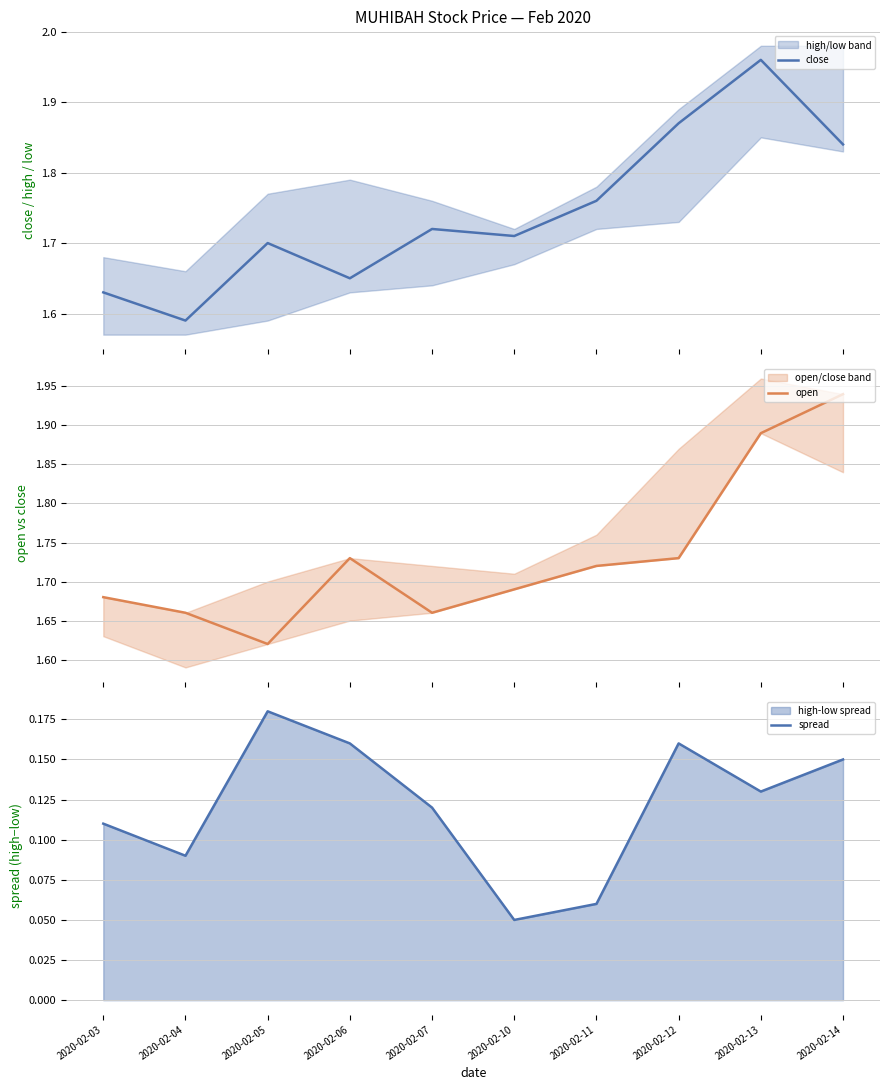

Where is the first local minimum for spread?

2020-02-04